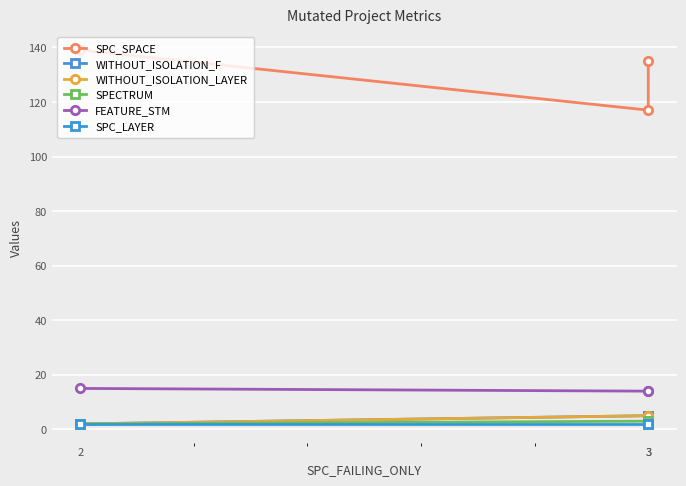

What are all the series names shown in the legend?

SPC_SPACE, WITHOUT_ISOLATION_F, WITHOUT_ISOLATION_LAYER, SPECTRUM, FEATURE_STM, SPC_LAYER